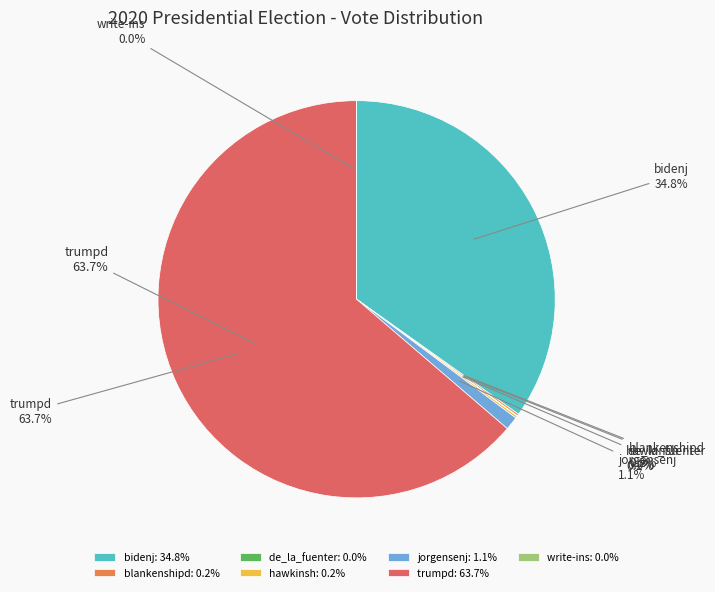

The jorgensenj slice represents 1% of the pie. True or false?

True